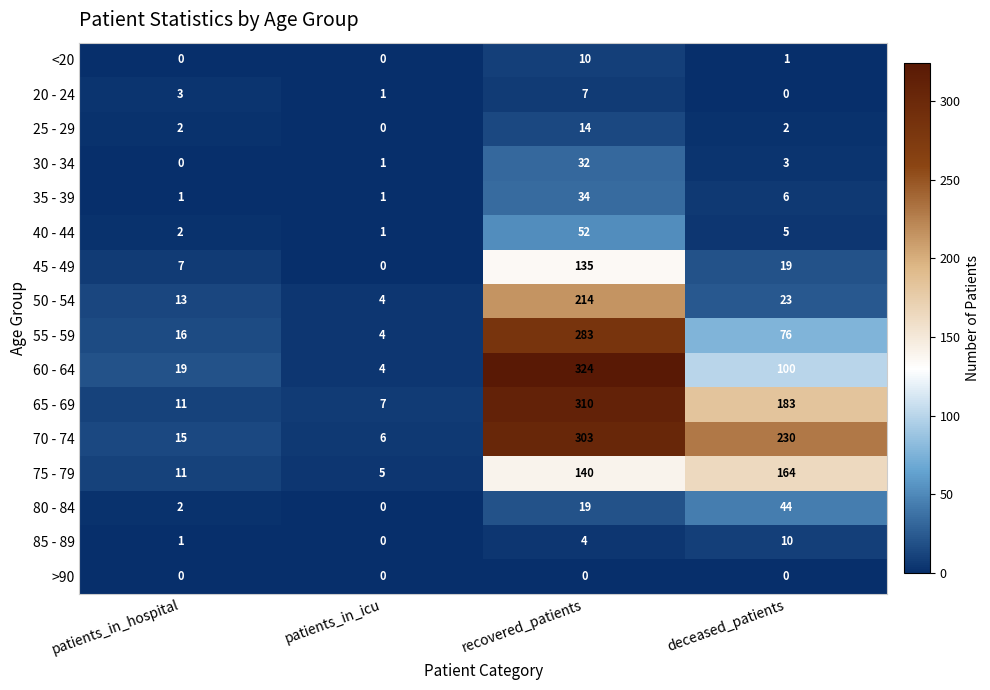

True or false: 40 - 44 has a value of 85 at recovered_patients.

False